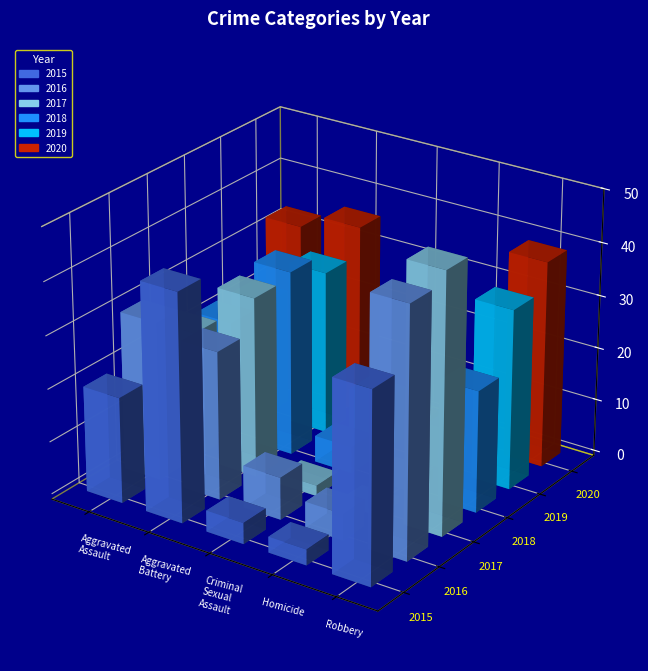

How many categories are shown in the chart?

5